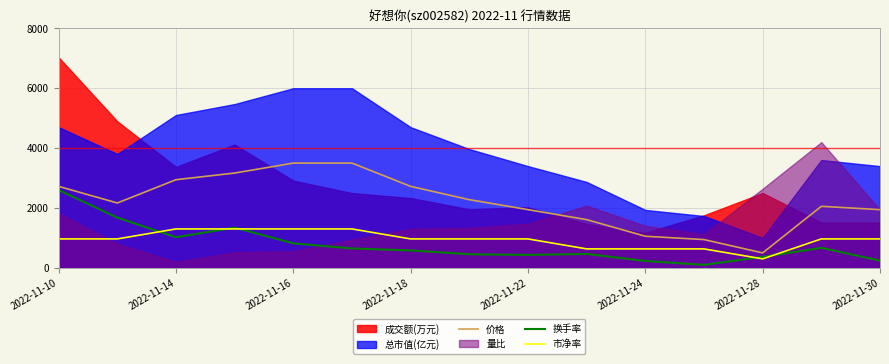

True or false: 市净率 and 价格 cross at least once.

False